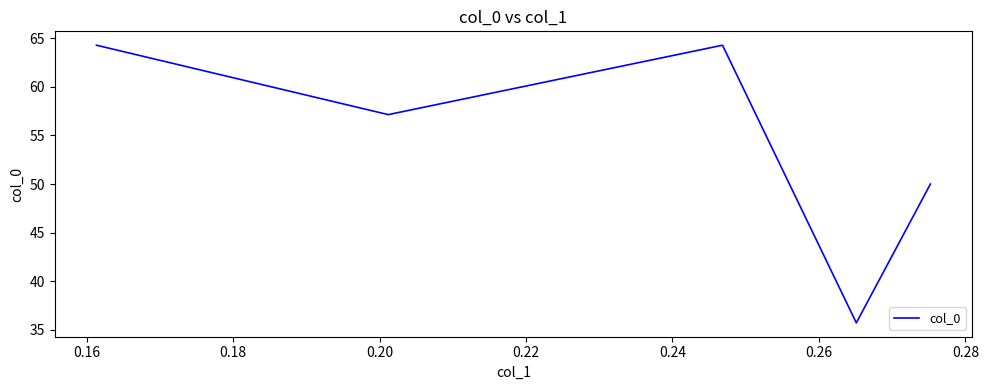

How many lines are shown in the chart?

1